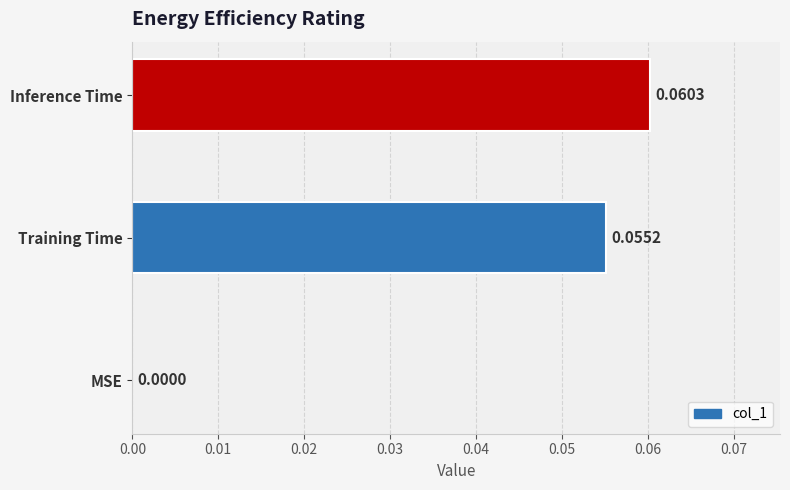

Which category has the highest value across all series?

Inference Time